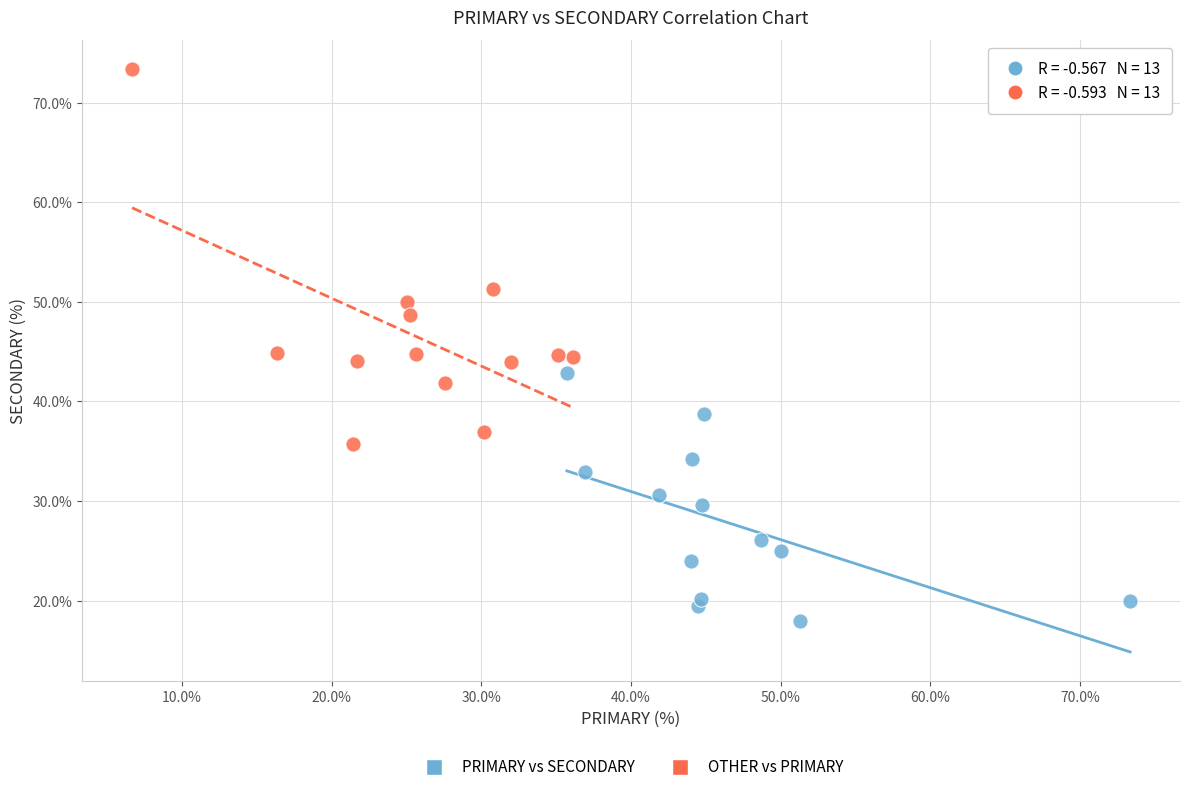

Which series has the largest Y range (max minus min)?

OTHER vs PRIMARY